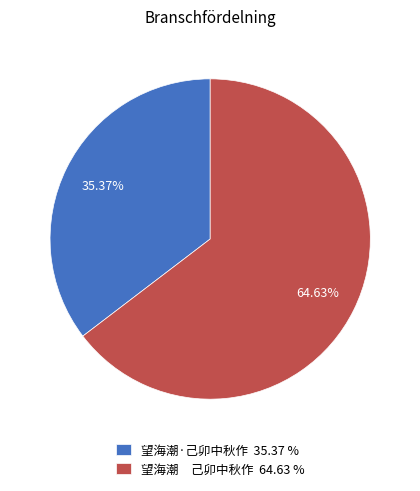

True or false: 望海潮·己卯中秋作 accounts for 35% of the total.

True